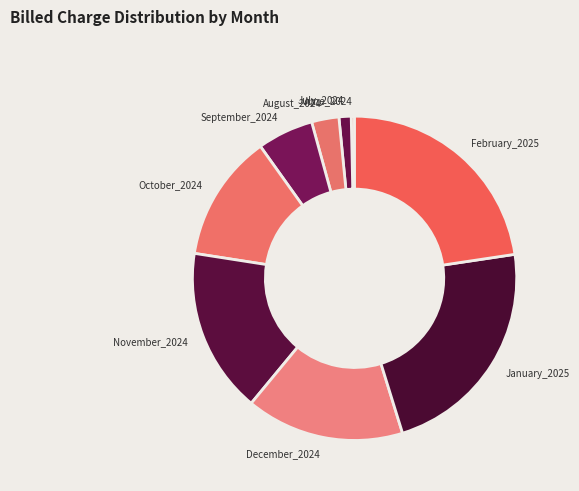

What is the smallest slice in the pie chart?

June_2024